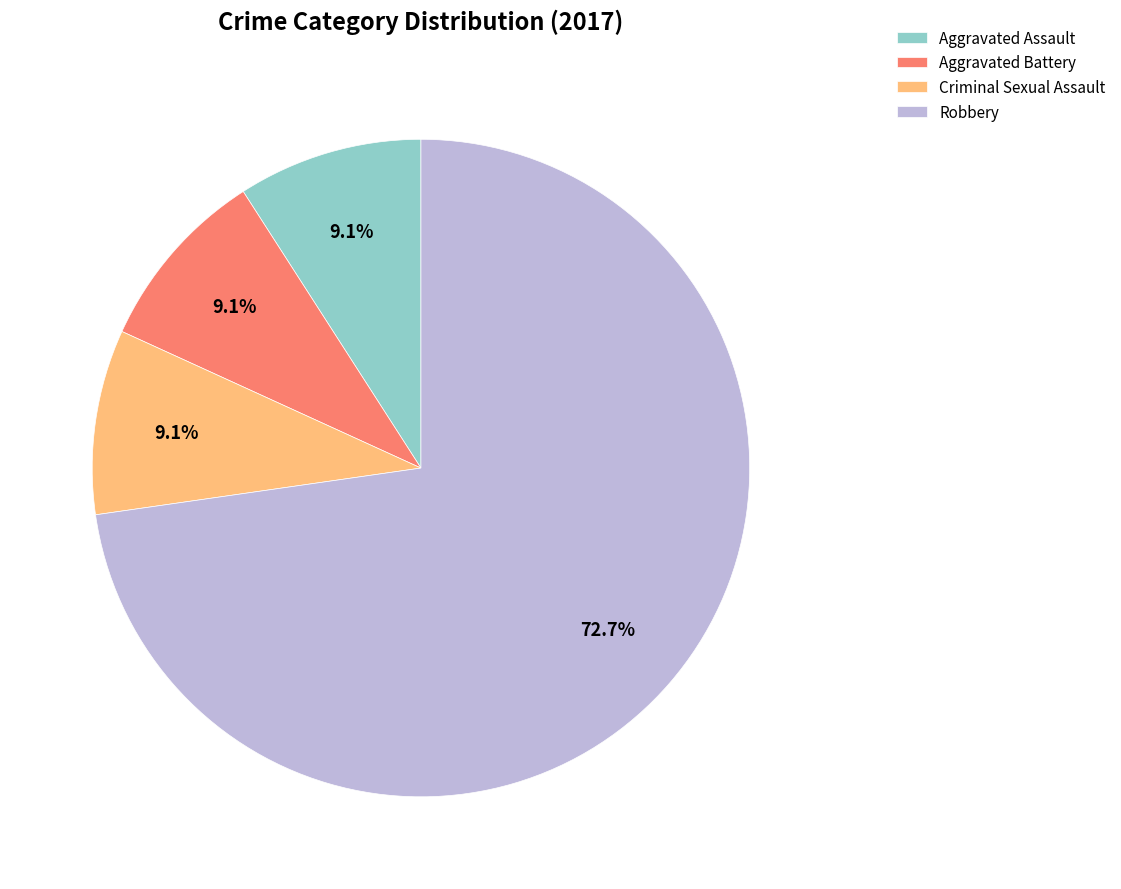

To the nearest percent, what percentage of the pie is Aggravated Battery?

9%